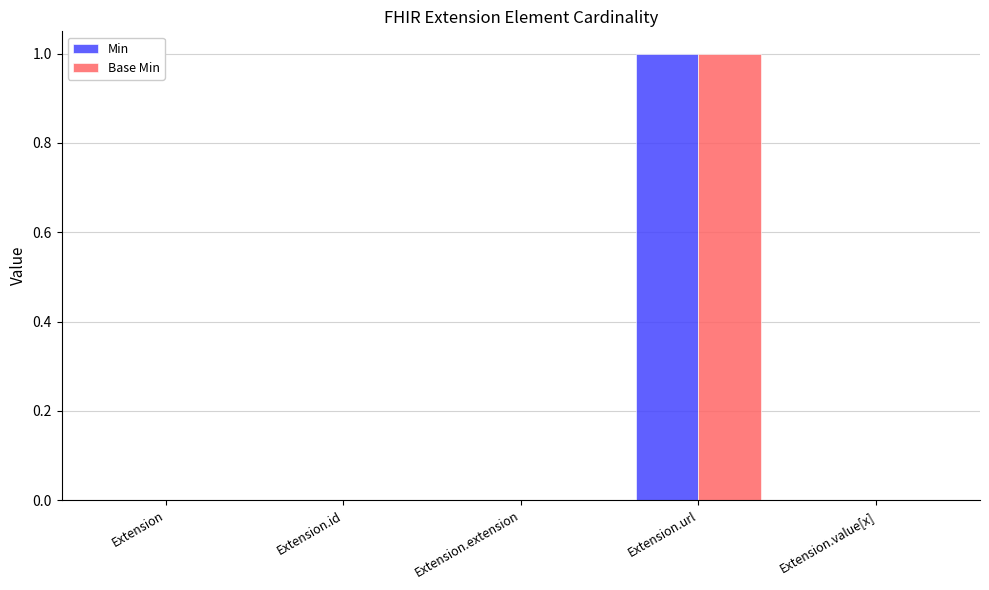

Reading left to right, extract all data points from this chart.

Min: Extension=0	Extension.id=0	Extension.extension=0	Extension.url=1	Extension.value[x]=0
Base Min: Extension=0	Extension.id=0	Extension.extension=0	Extension.url=1	Extension.value[x]=0